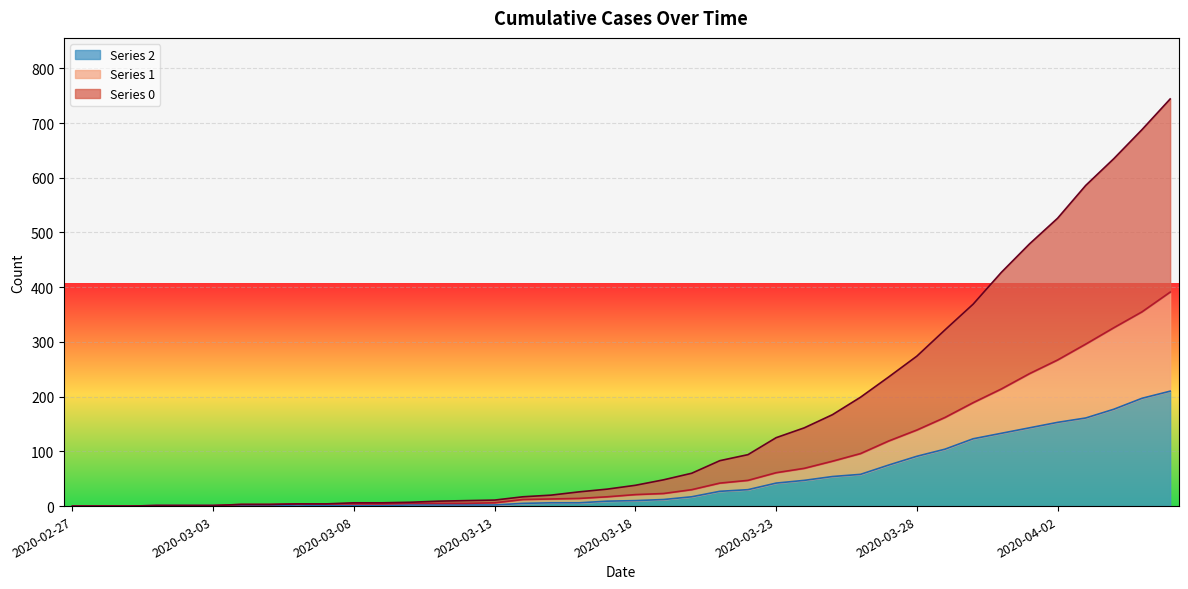

What is the difference between the second highest and minimum values in the 2 series?

197